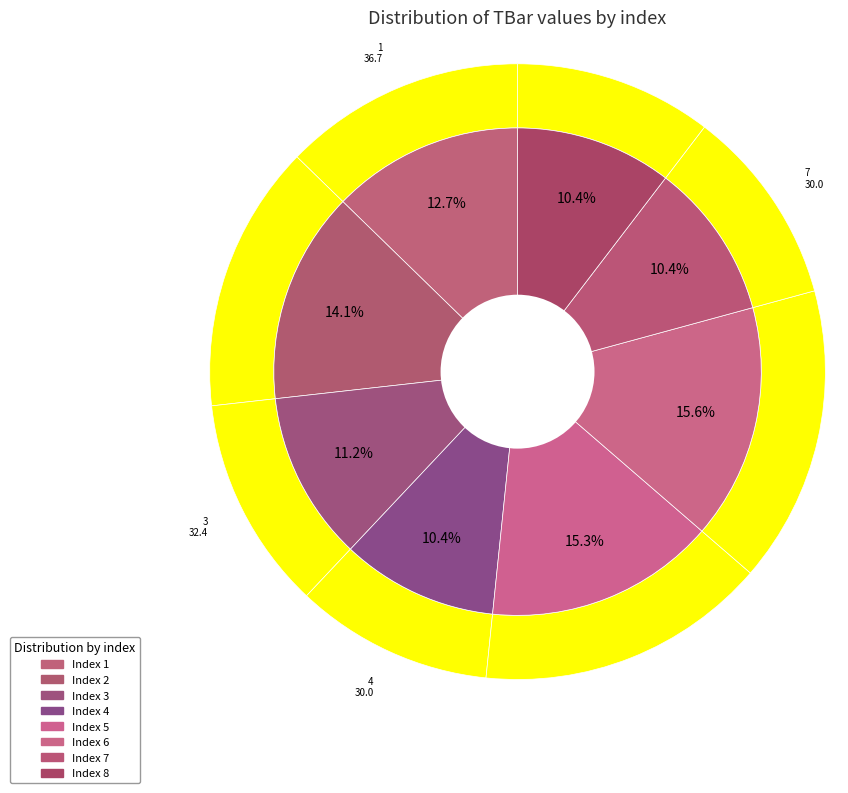

Is there any slice that represents more than half of the pie?

No